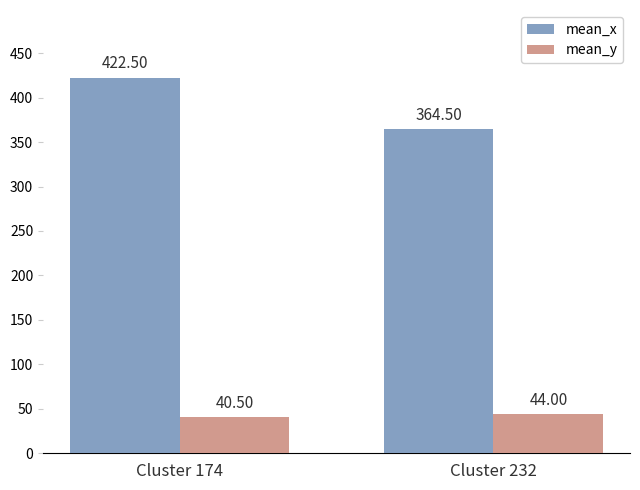

The value of mean_y at Cluster 174 is 40.5. True or false?

True